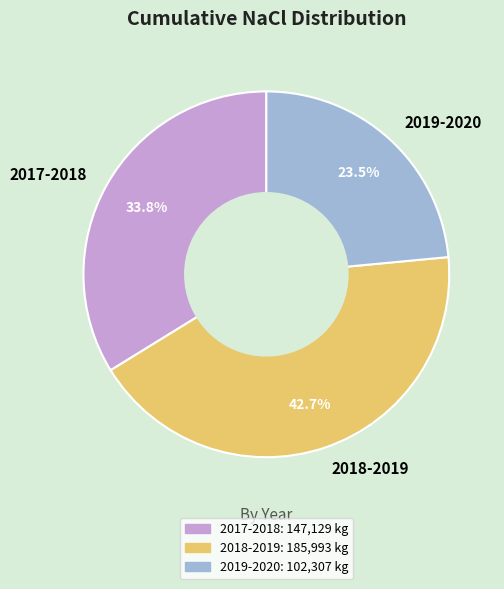

To the nearest percent, what portion does 2017-2018 represent?

34%